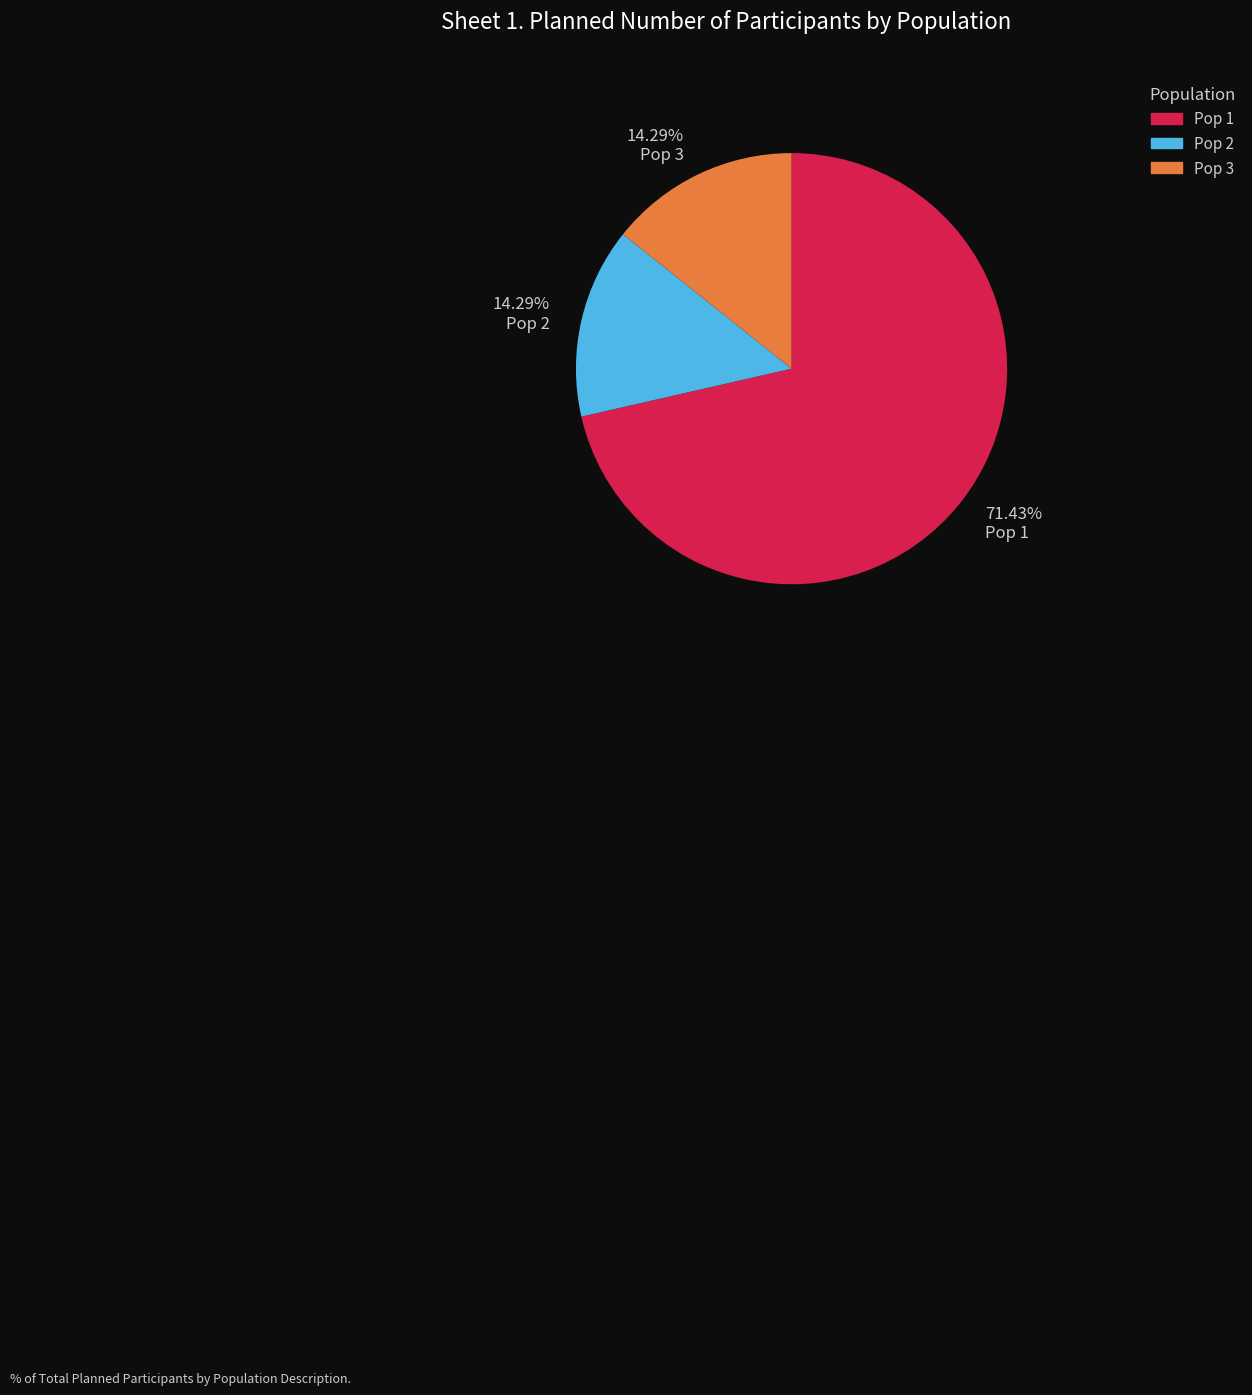

How many slices are in this pie chart?

3